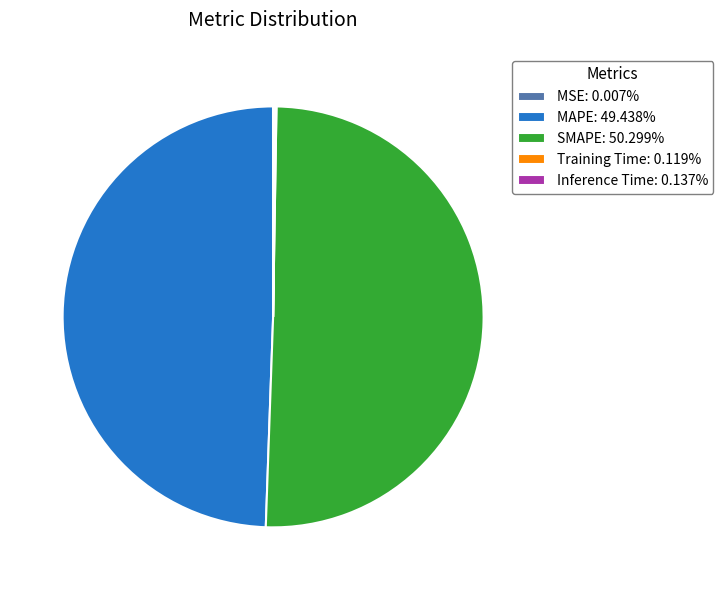

Which category has the biggest portion of the pie?

SMAPE